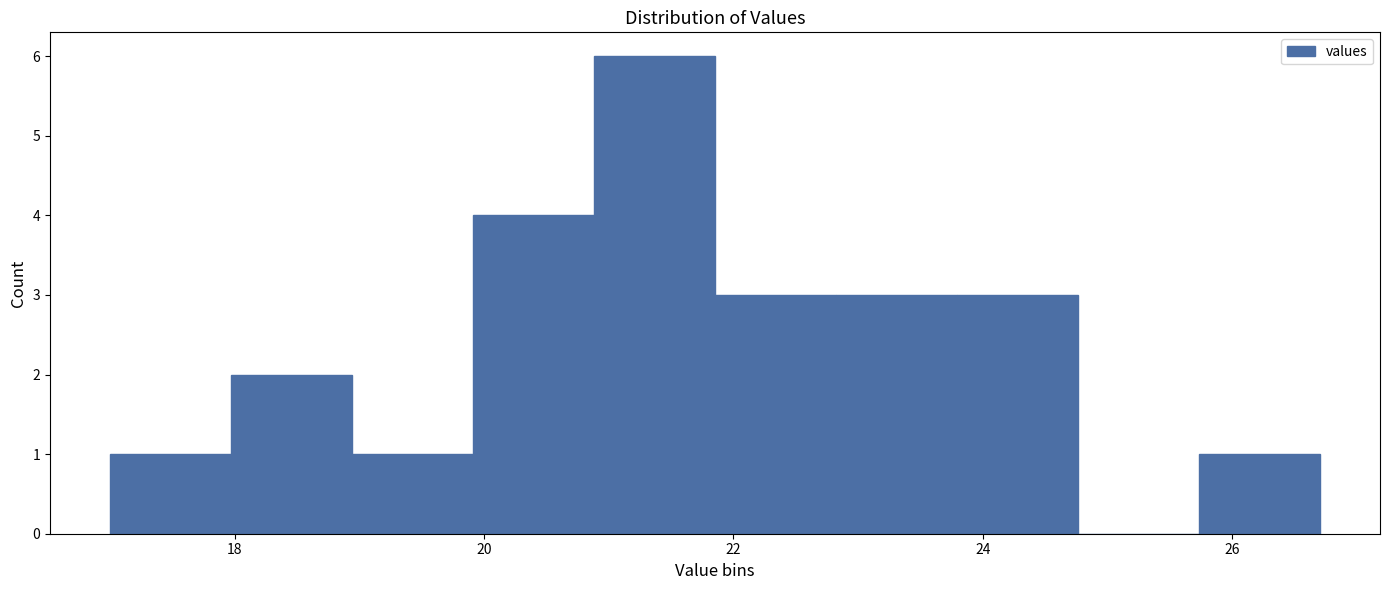

Over which range of the x-axis is the bar tallest?

20.8 to 21.8